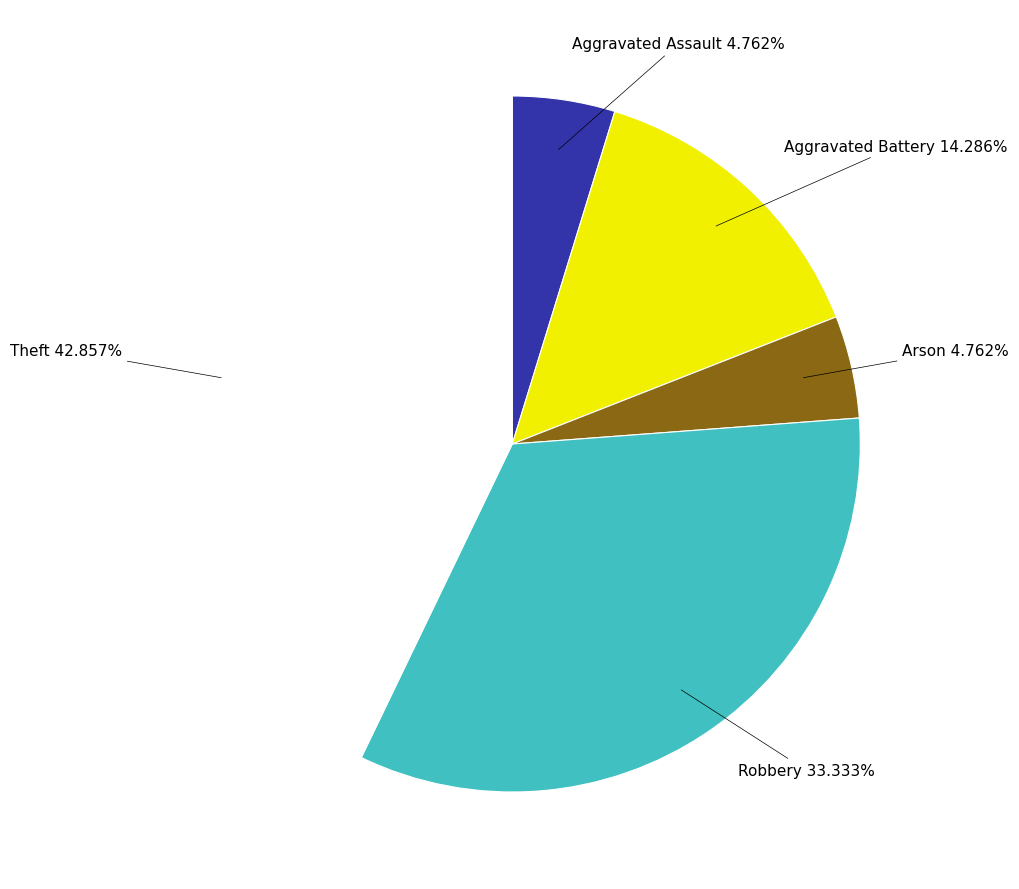

Does Aggravated Assault account for over 50% of the chart?

No